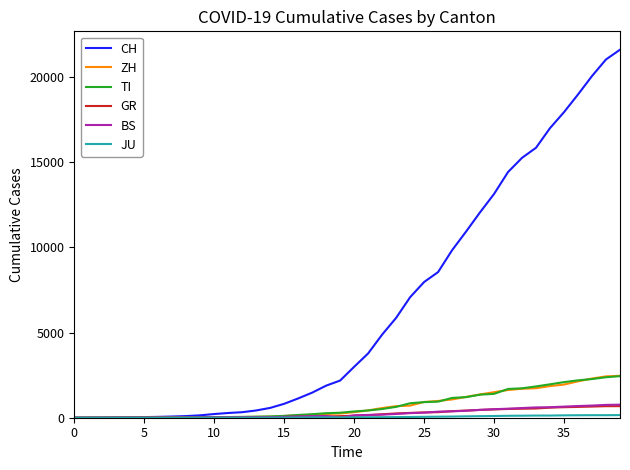

Which series has the largest total across all categories?

CH